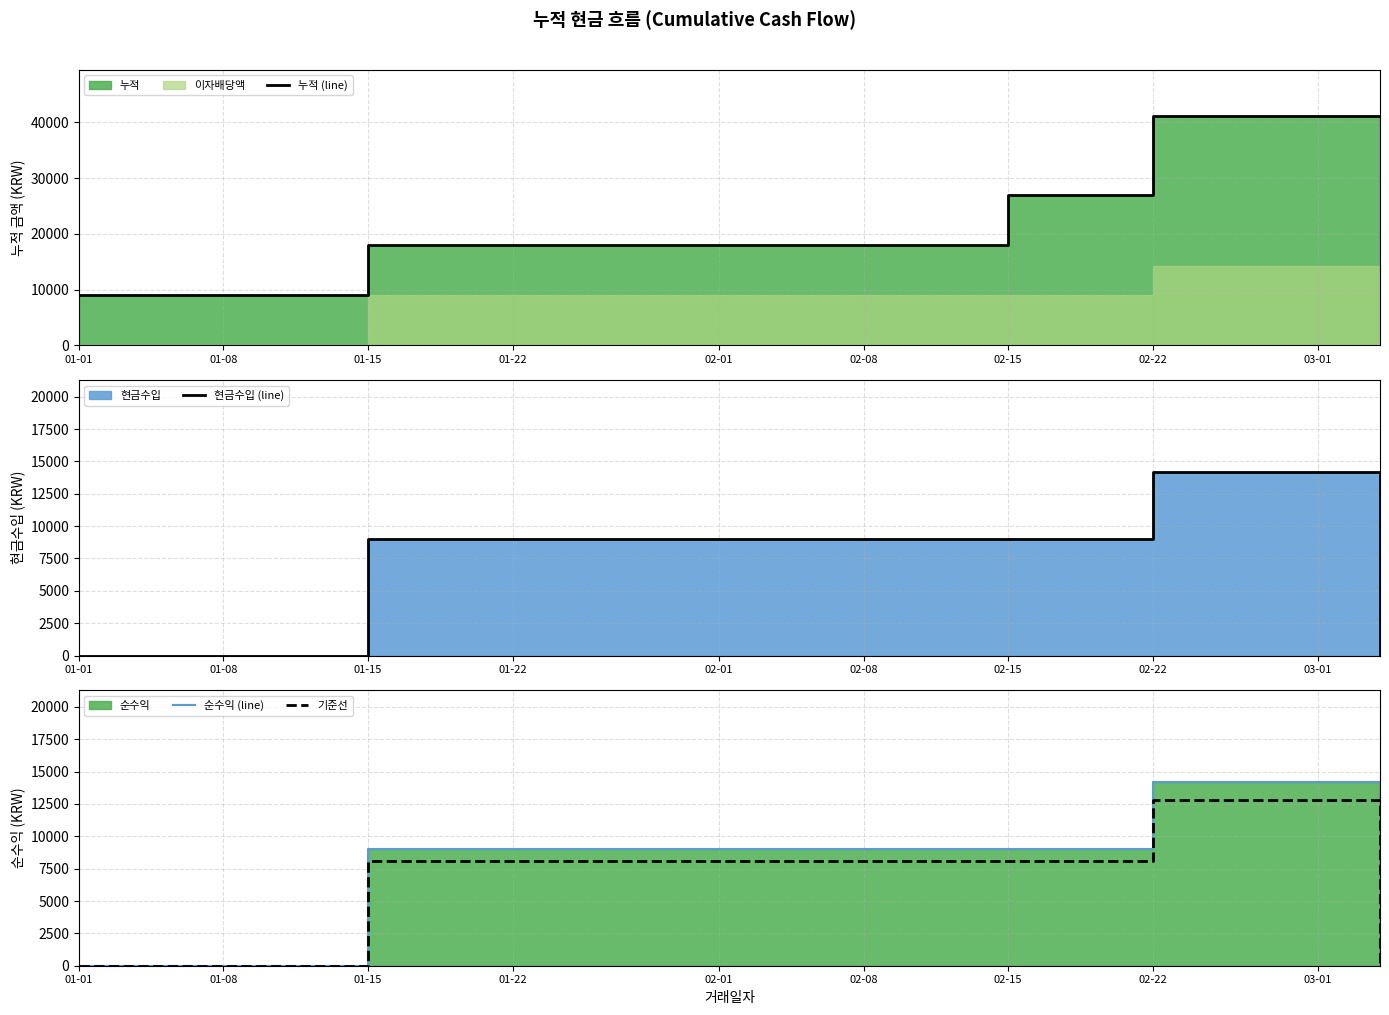

Which has a higher value, 01-01 or 01-15?

01-15